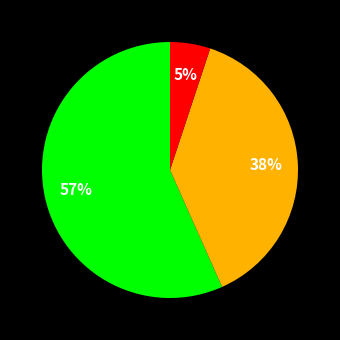

To the nearest percent, what is the difference between the largest and smallest slice percentages?

52%